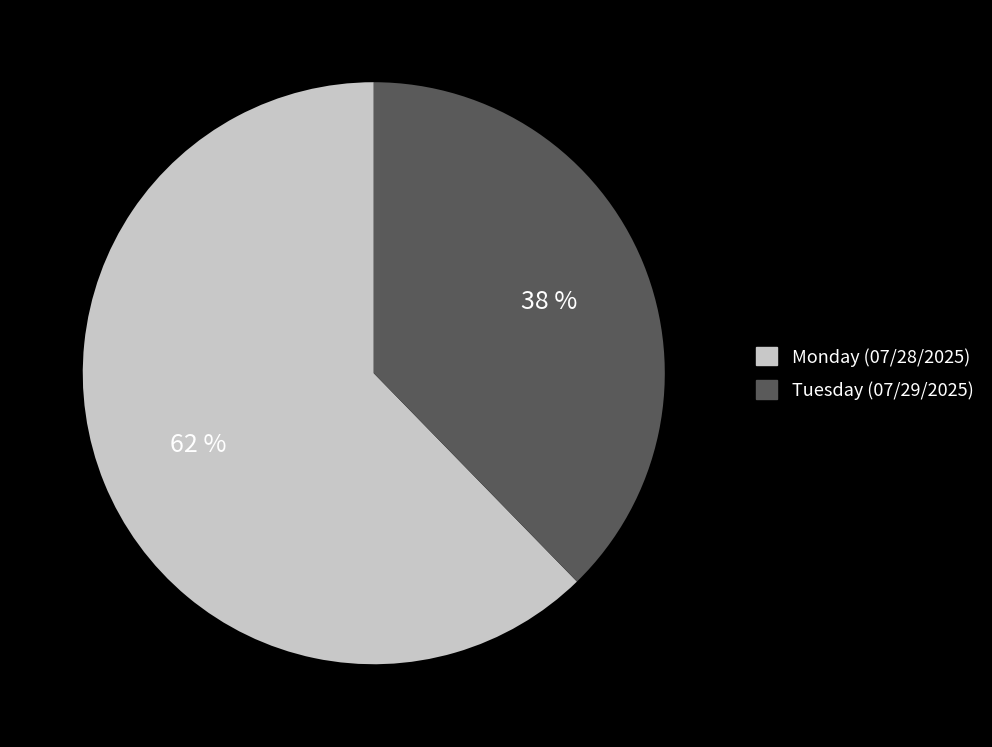

To the nearest percent, what percentage of the pie is Tuesday (07/29/2025)?

38%